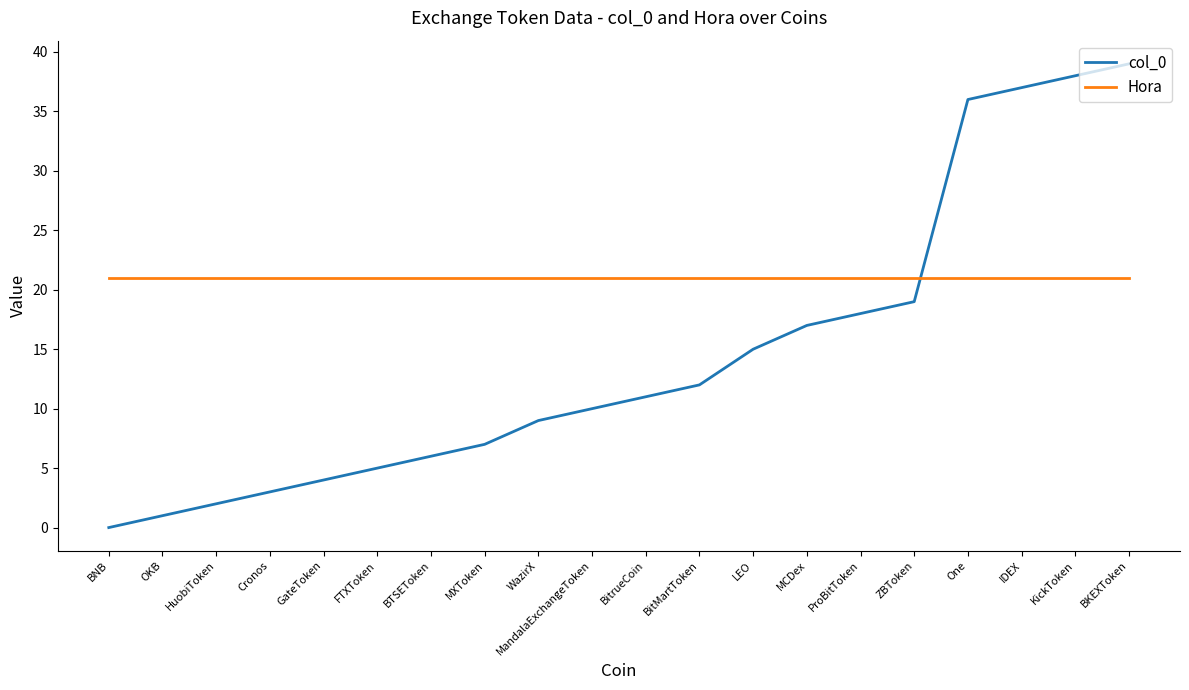

True or false: Hora has a value of 9 at MCDex.

False